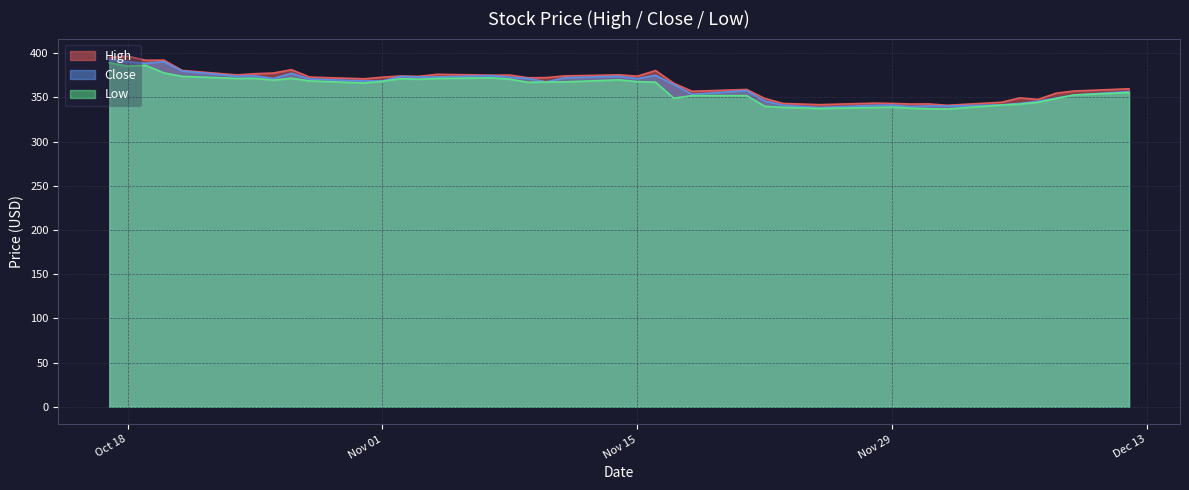

Which series has the largest total across all categories?

High